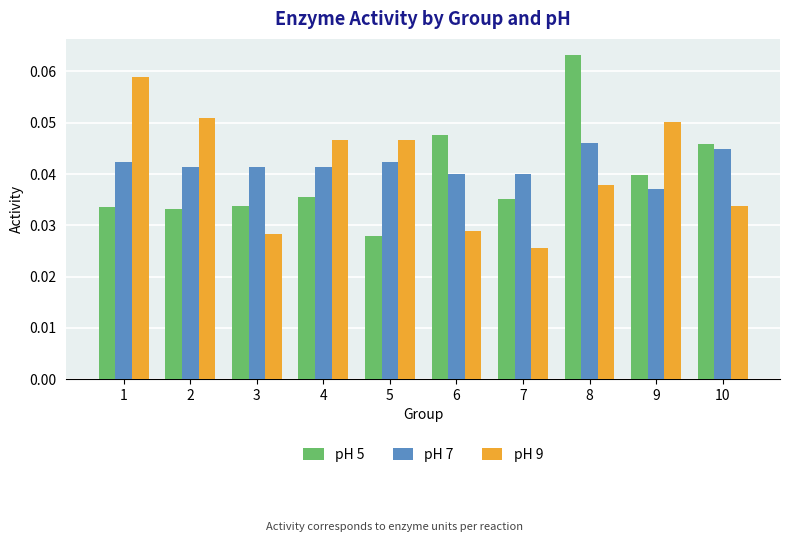

The pH 5 series shows 0.1 at 2. True or false?

False